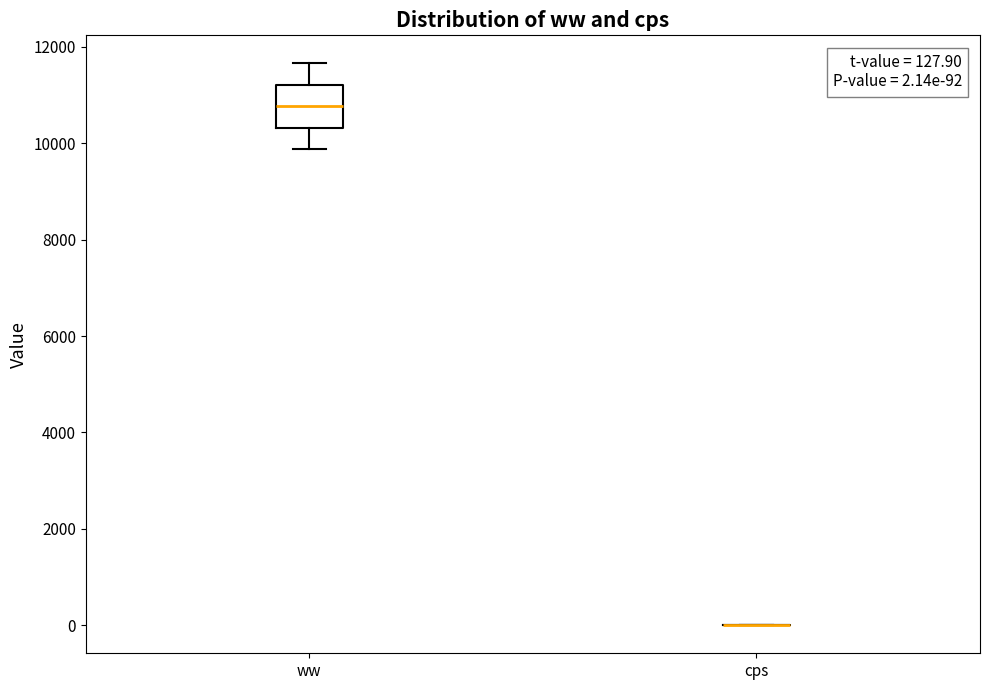

Which box is the tallest, from its lower edge to its upper edge?

ww